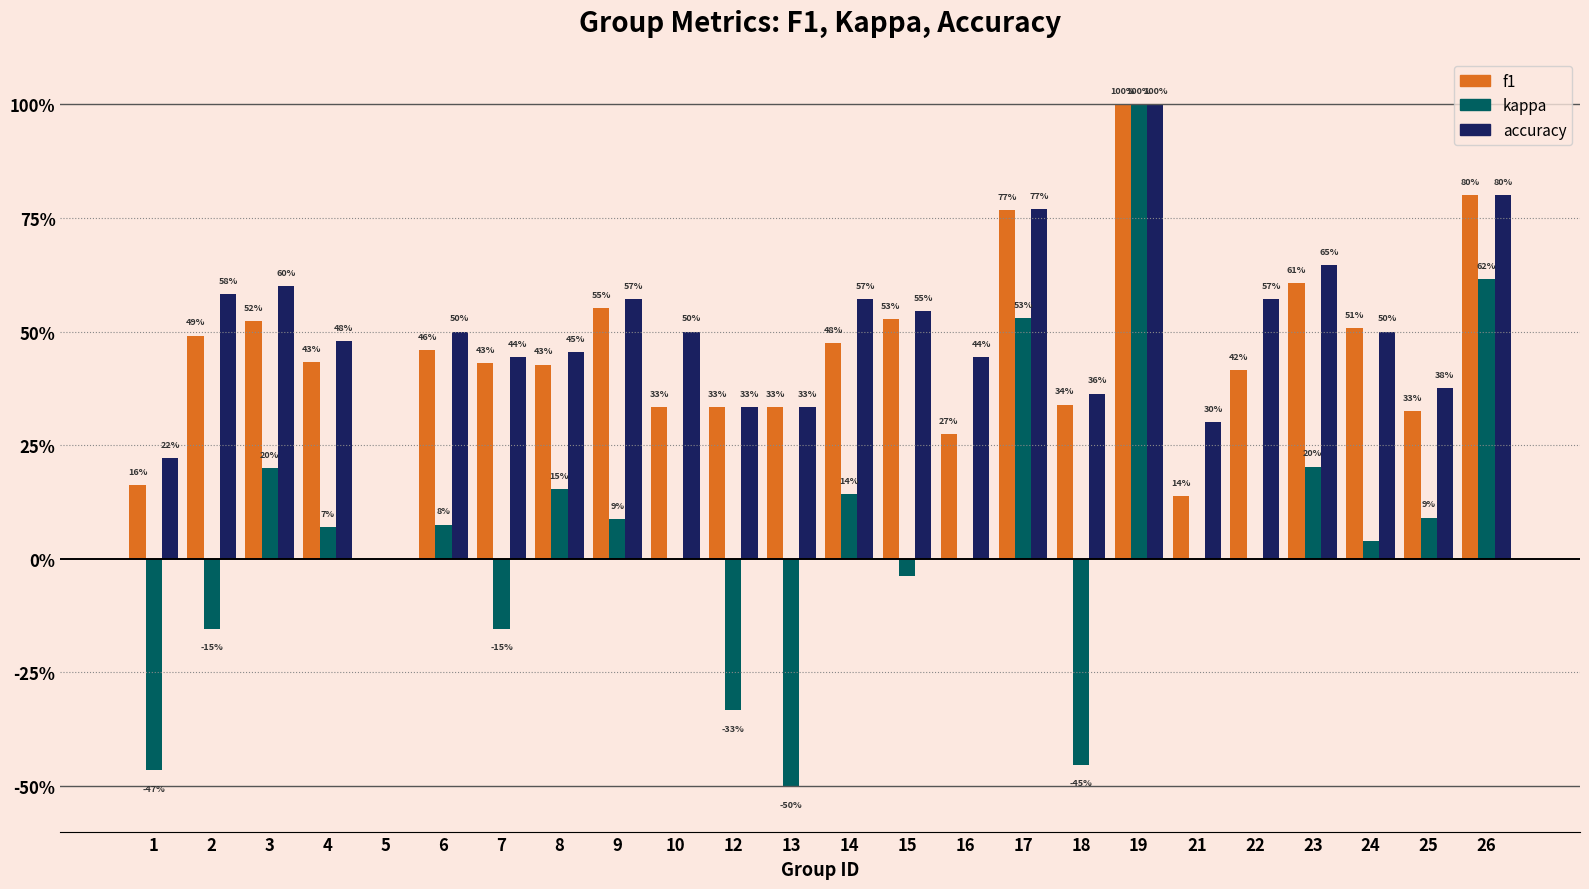

What is the value of the accuracy bar at the 6th from the left?

0.5